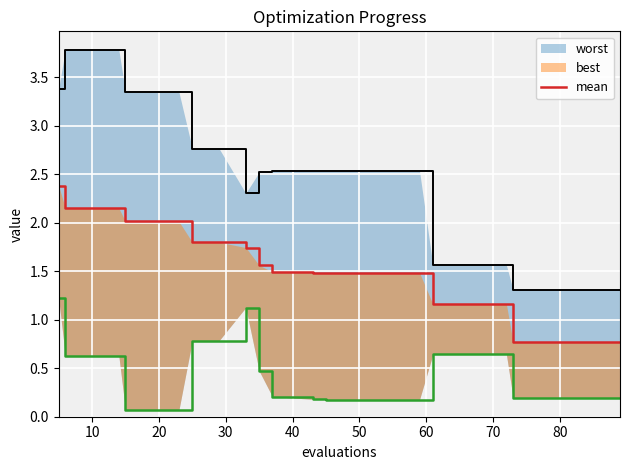

Reading left to right, transcribe all the data shown in this chart.

2.4	2.2	2.2	2.2	2.0	2.0	2.0	1.8	1.8	1.7	1.6	1.5	1.5	1.5	1.5	1.5	1.5	1.5	1.5	1.5	1.5	1.2	1.2	1.2	1.2	0.8	0.8	0.8	0.8	0.8